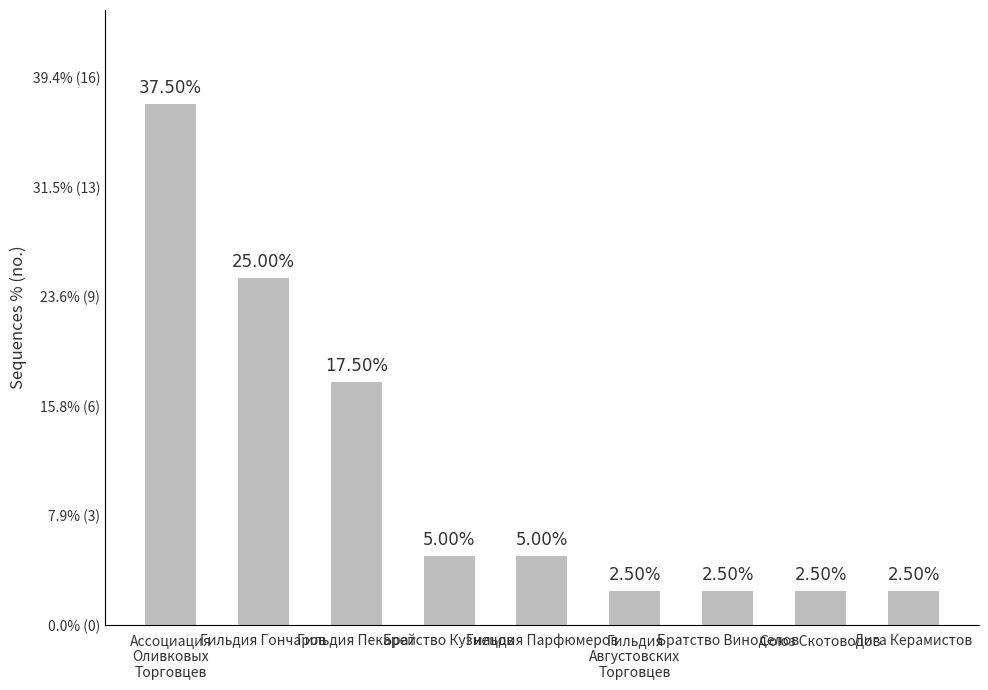

The chart shows a value of 2.5 at Союз Скотоводов. True or false?

True